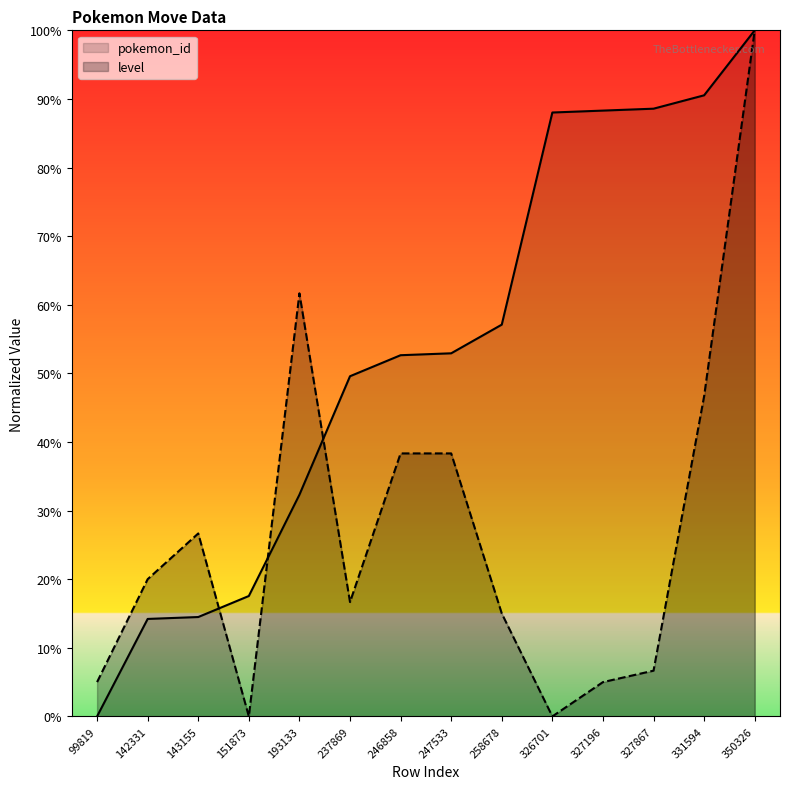

The value of level at 326701 is 0.0. True or false?

True